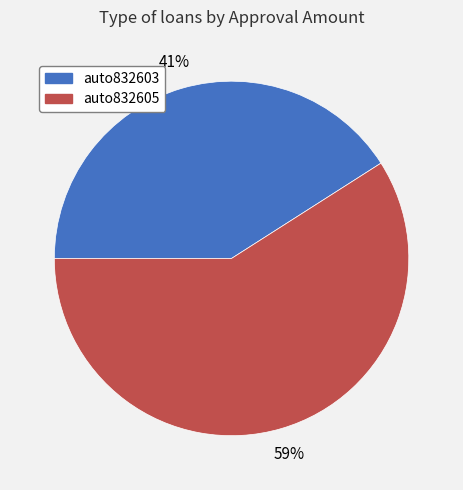

Does auto832605 account for over 50% of the chart?

Yes